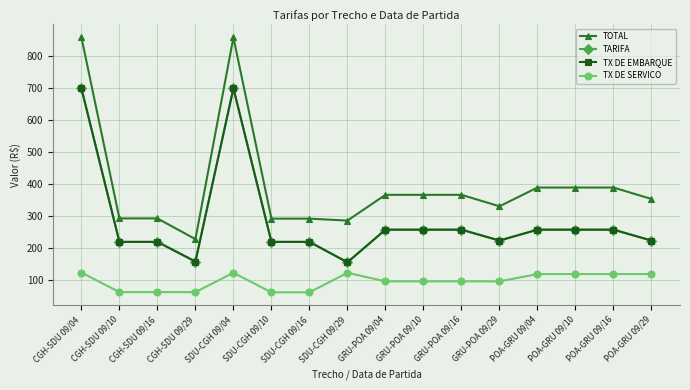

True or false: TX DE SERVICO has more than 2 points higher than both neighbors.

False